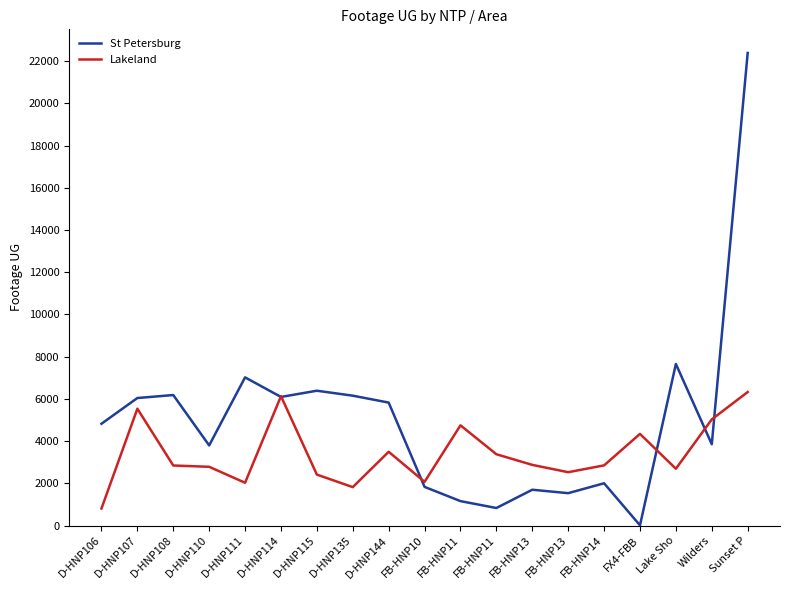

What is the difference between the highest and lowest values at D-HNP107?

507